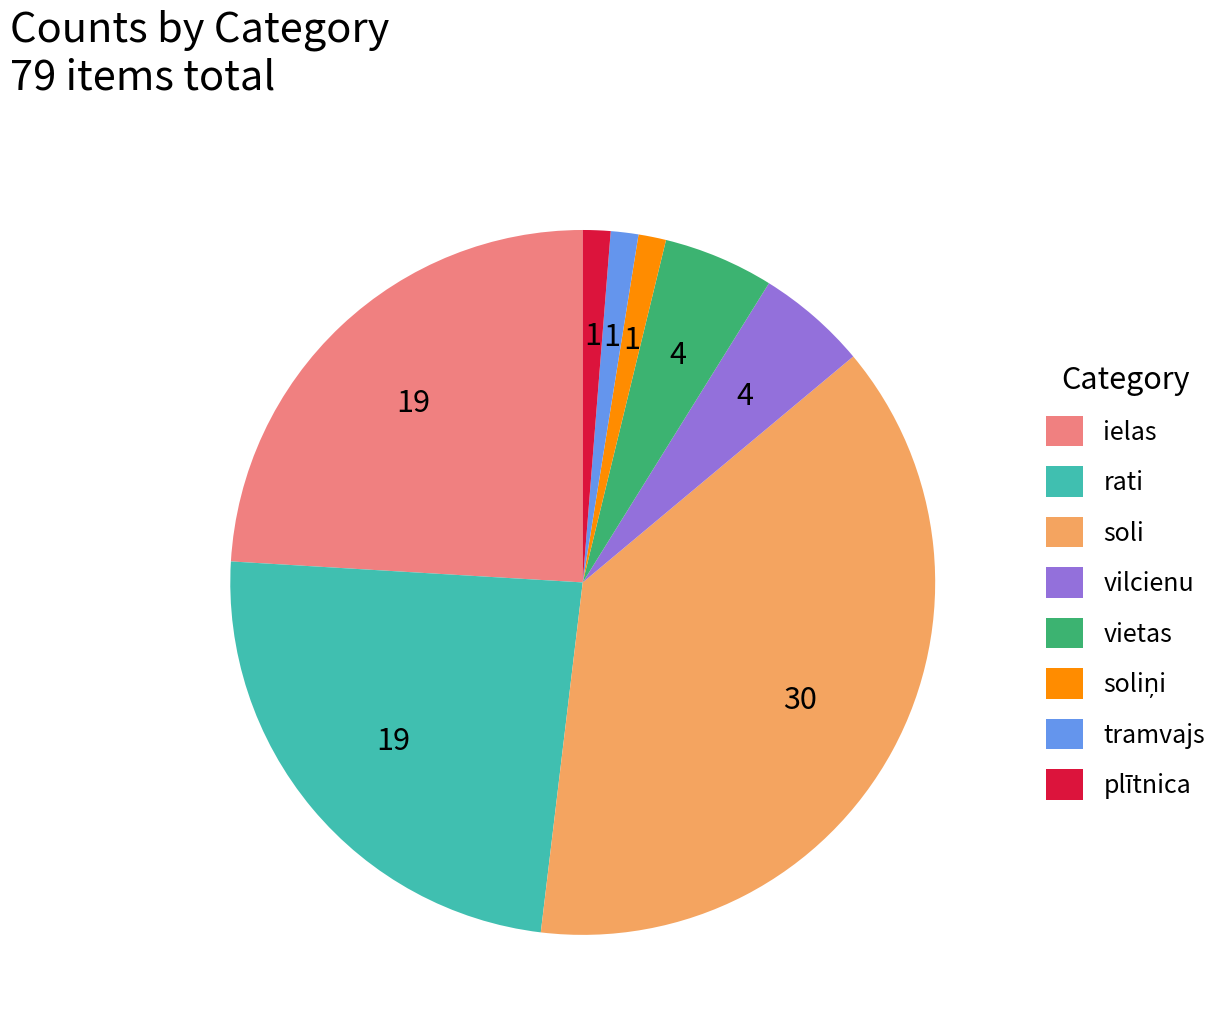

What is the ratio of the value at vietas to the value at tramvajs?

4.0